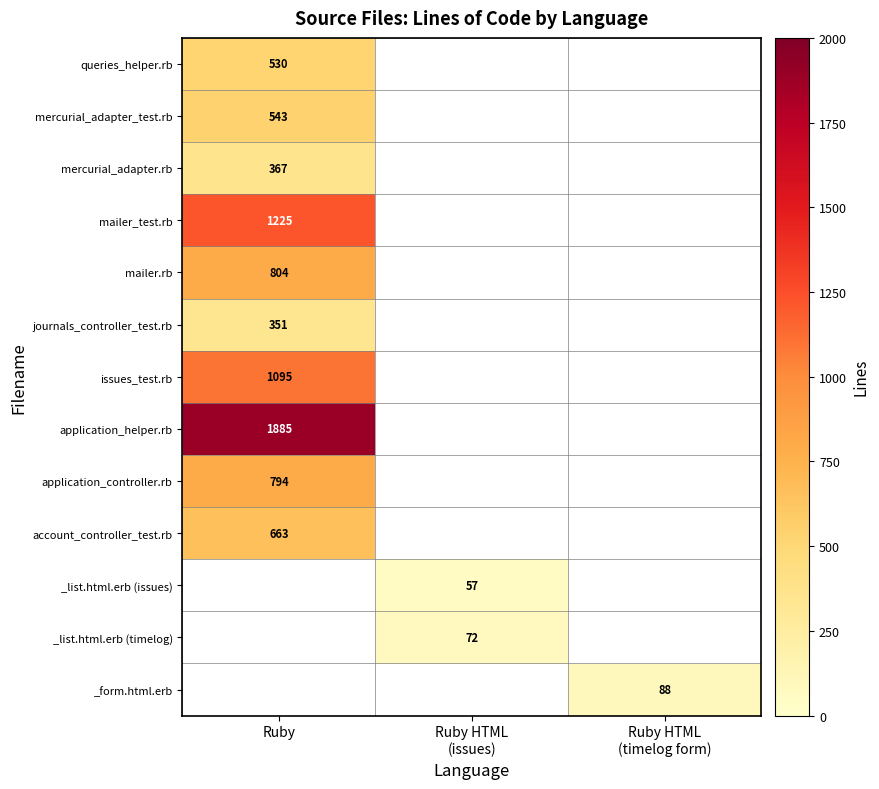

The journals_controller_test.rb series shows 98 at Ruby. True or false?

False